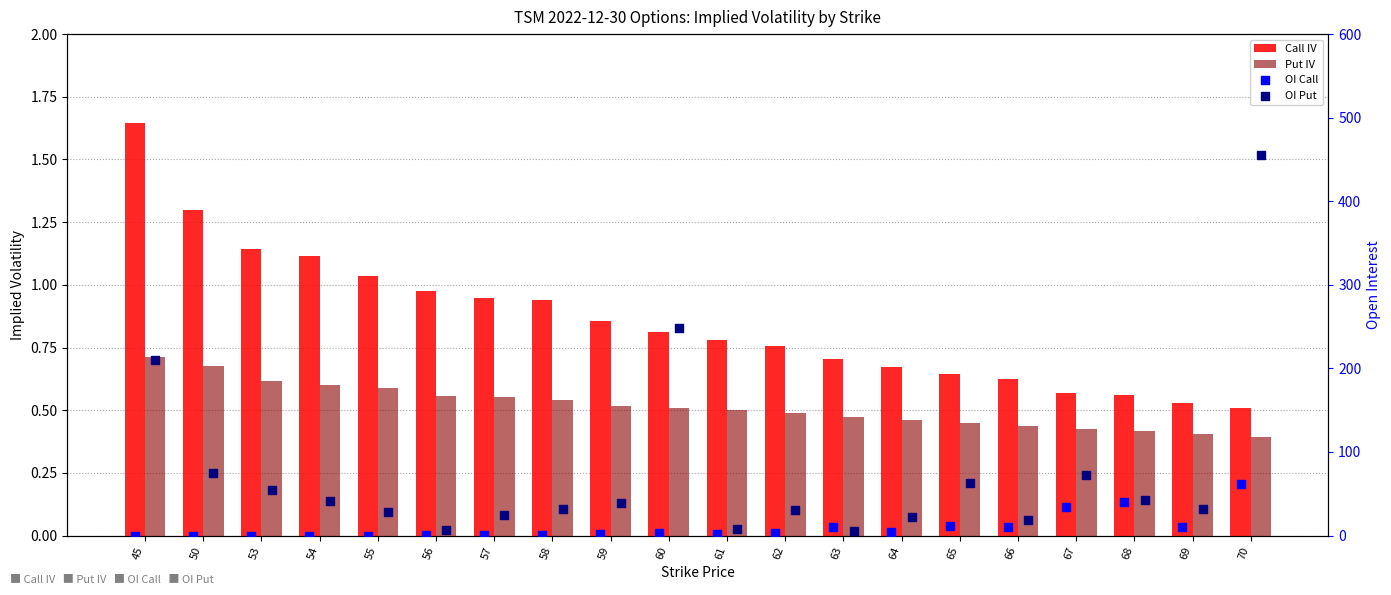

What is the total value across all series at 63?

17.2